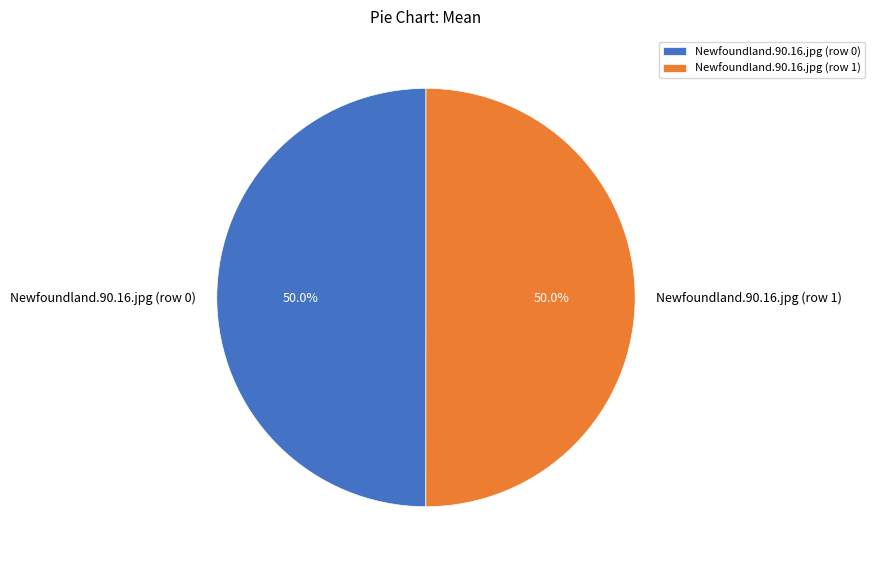

How many segments does this pie chart have?

2